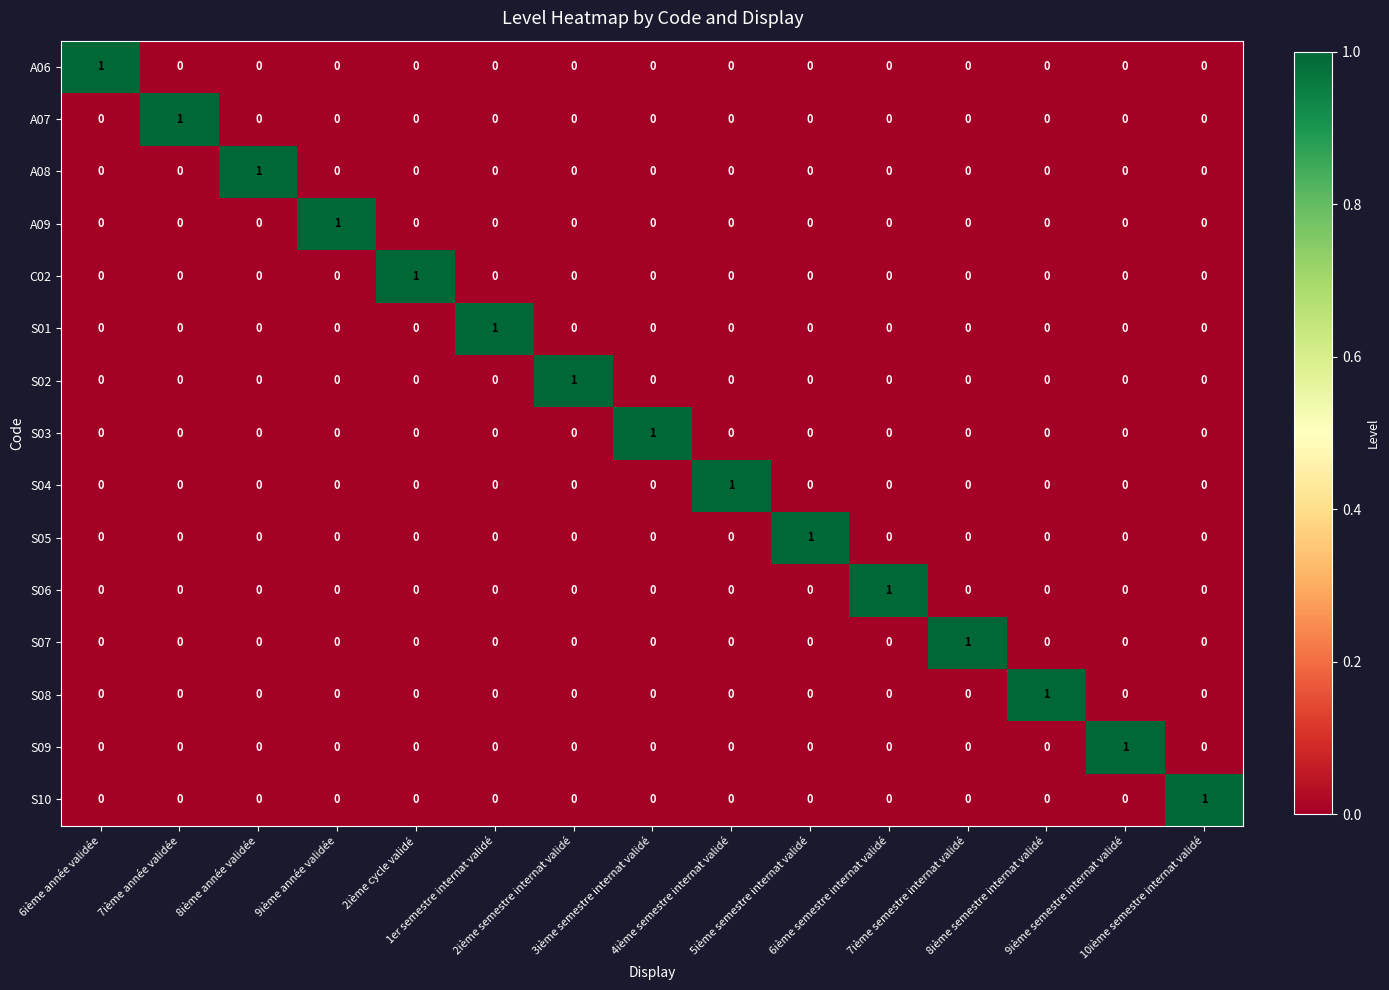

Count the S02 values in the range 0 to 1.

15